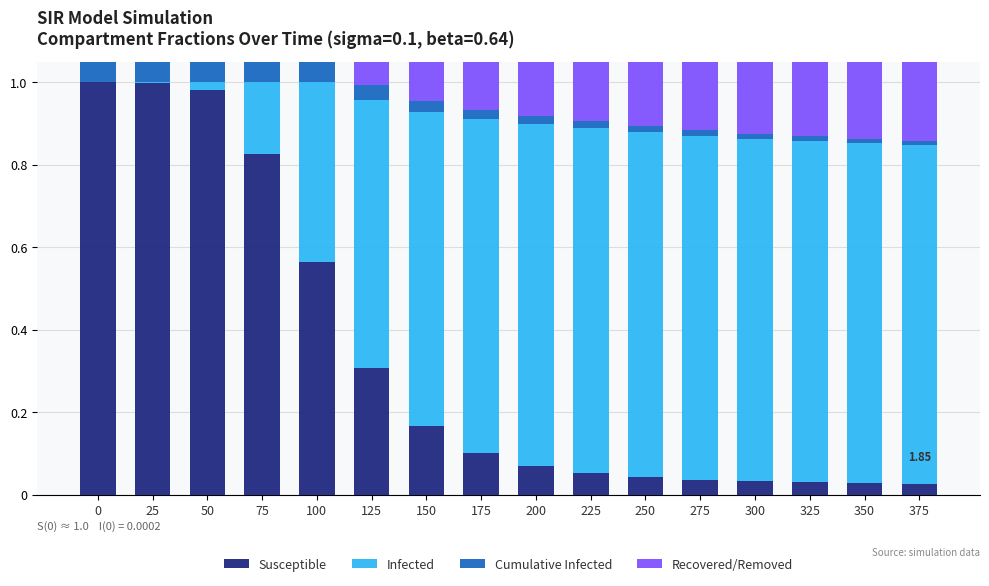

Reading right to left, list all the values displayed in this chart.

Susceptible: 375=0.0	350=0.0	325=0.0	300=0.0	275=0.0	250=0.0	225=0.1	200=0.1	175=0.1	150=0.2	125=0.3	100=0.6	75=0.8	50=1.0	25=1.0	0=1.0
Infected: 375=0.8	350=0.8	325=0.8	300=0.8	275=0.8	250=0.8	225=0.8	200=0.8	175=0.8	150=0.8	125=0.6	100=0.4	75=0.2	50=0.0	25=0.0	0=0.0
Cumulative Infected: 375=0.0	350=0.0	325=0.0	300=0.0	275=0.0	250=0.0	225=0.0	200=0.0	175=0.0	150=0.0	125=0.0	100=0.0	75=0.1	50=0.2	25=0.3	0=0.5
Recovered/Removed: 375=1.0	350=1.0	325=1.0	300=1.0	275=1.0	250=1.0	225=1.0	200=1.0	175=1.0	150=1.0	125=1.0	100=1.0	75=0.9	50=0.8	25=0.7	0=0.5